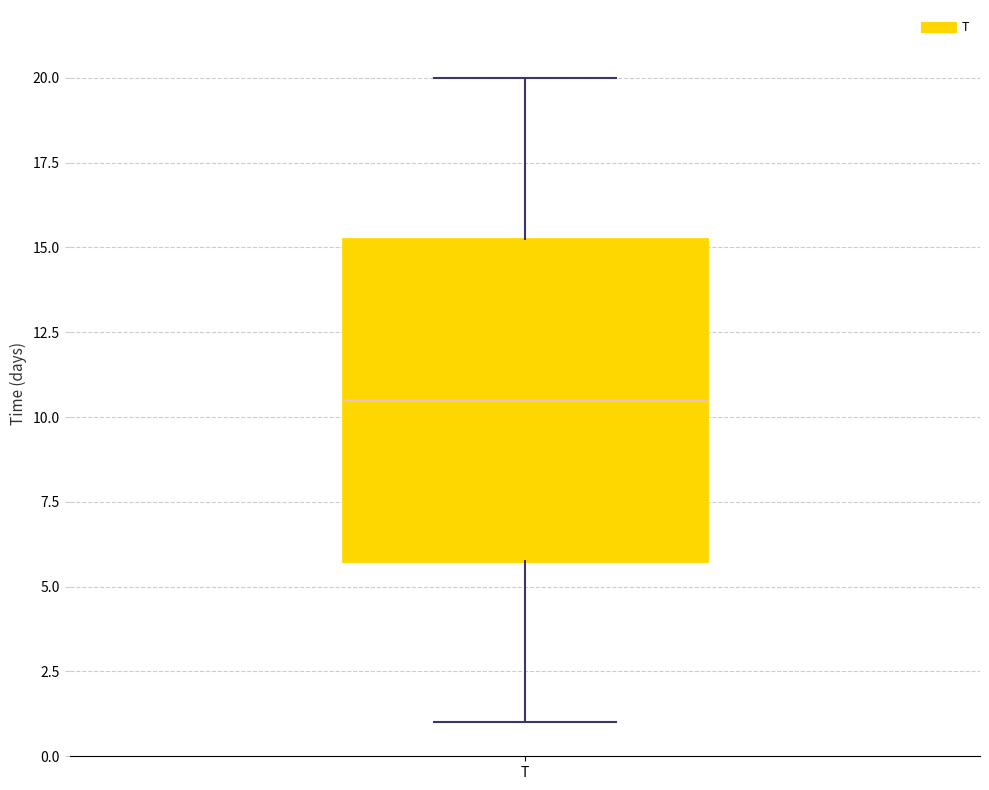

Transcribe this box plot: give where the median line is, the range the box spans, and where the two whiskers end, as read against the y-axis. The values are not printed on the chart, so give them approximately, as read against the axis.

median 10.5, box 6.0 to 15.5, whiskers 1.0 to 20.0